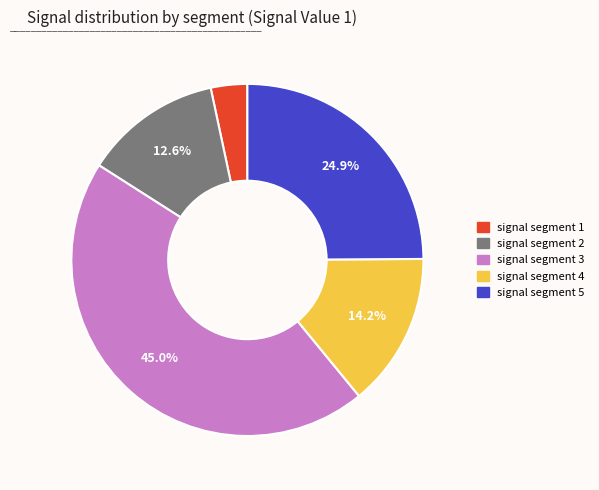

Combined, do signal segment 3 and signal segment 2 account for over 50%?

Yes